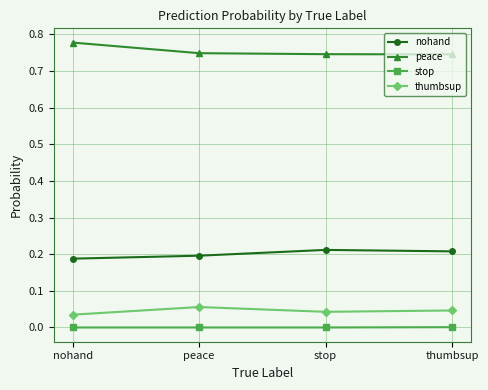

True or false: stop has more than 1 points higher than both neighbors.

False